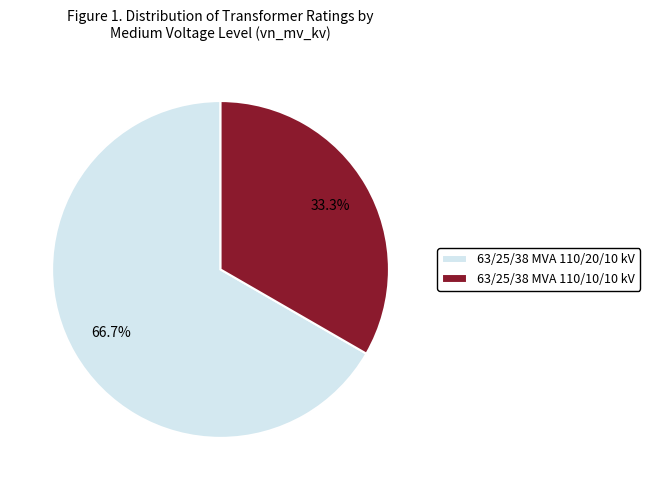

Which slice is the largest?

63/25/38 MVA 110/20/10 kV